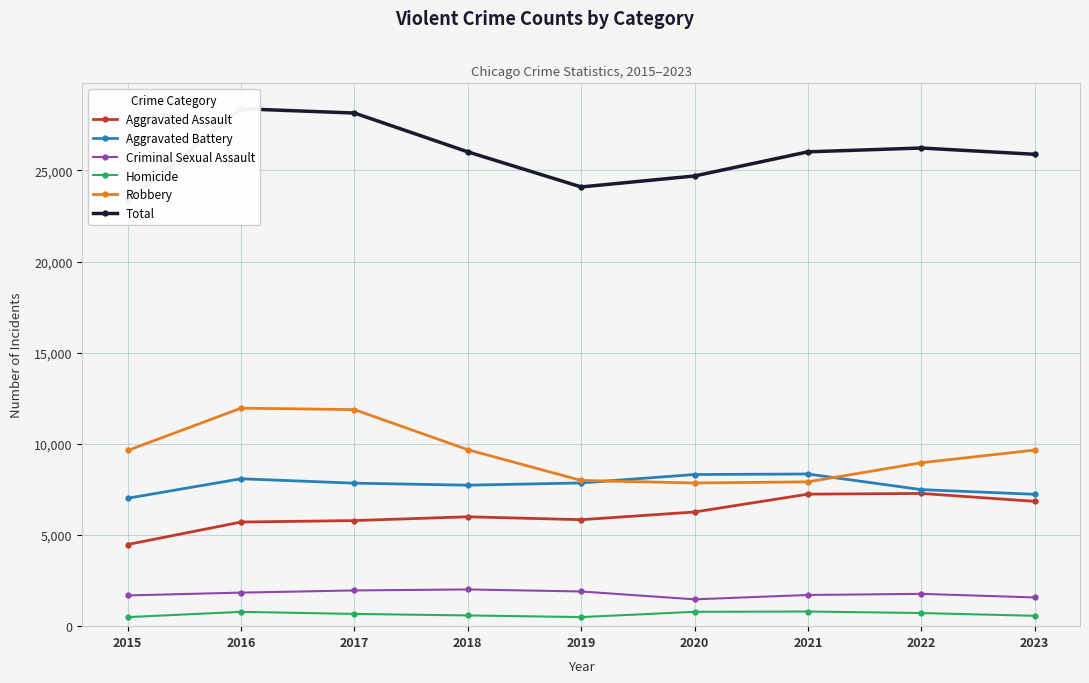

What is the minimum value for Homicide?

496